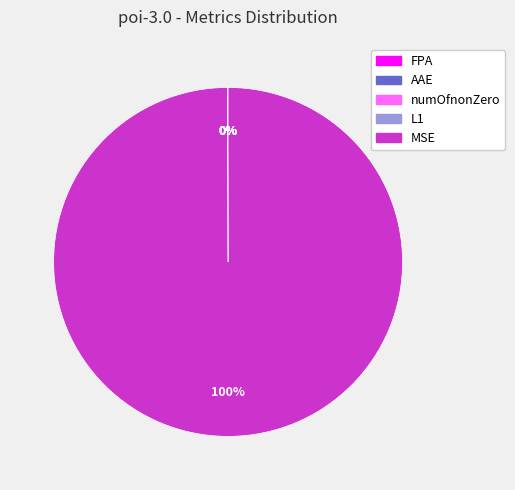

What is the largest slice in the pie chart?

MSE